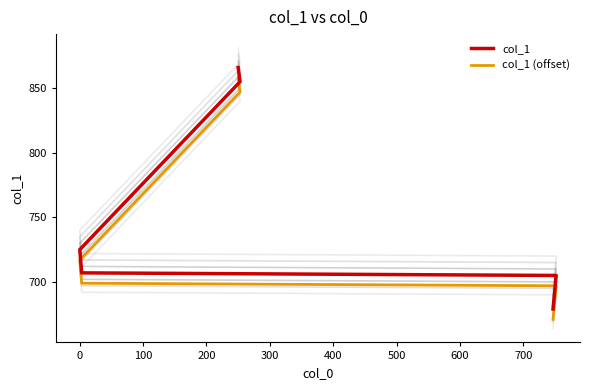

At how many categories does at least one series exceed 849?

2